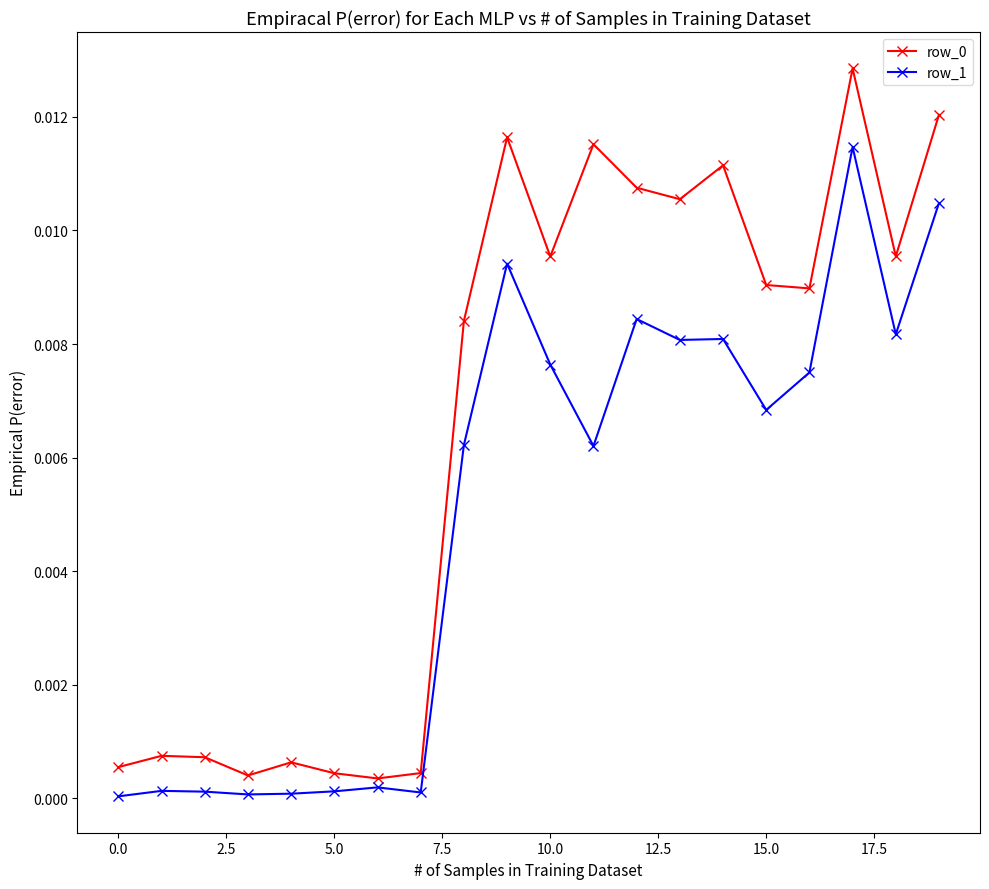

What is the label of the 8th point from the right?

12